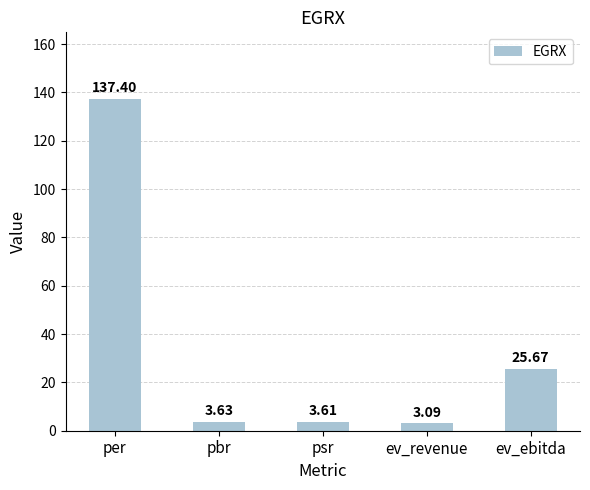

At which category does the chart reach its peak across all series?

per